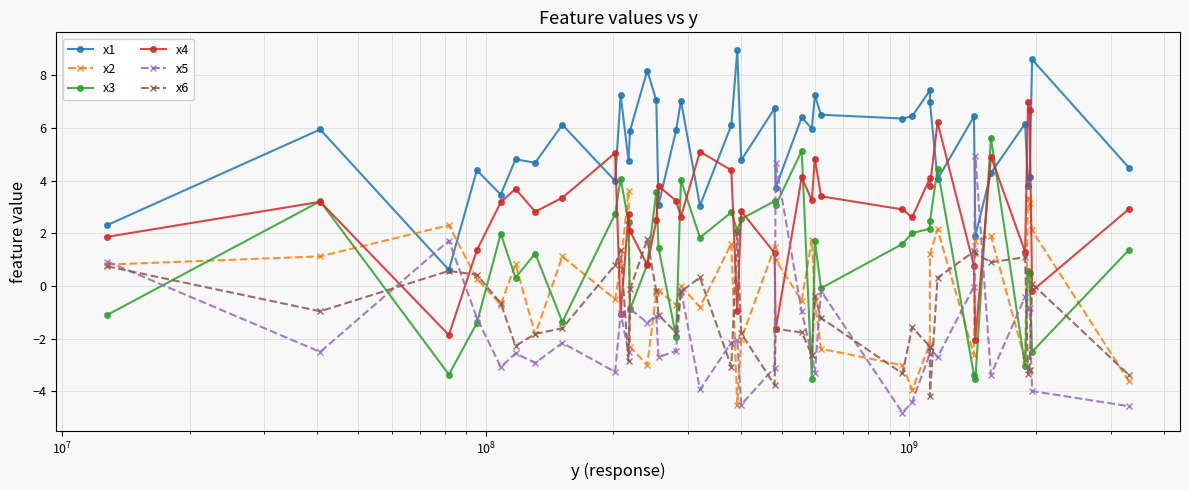

True or false: x1 and x2 intersect in this chart.

True